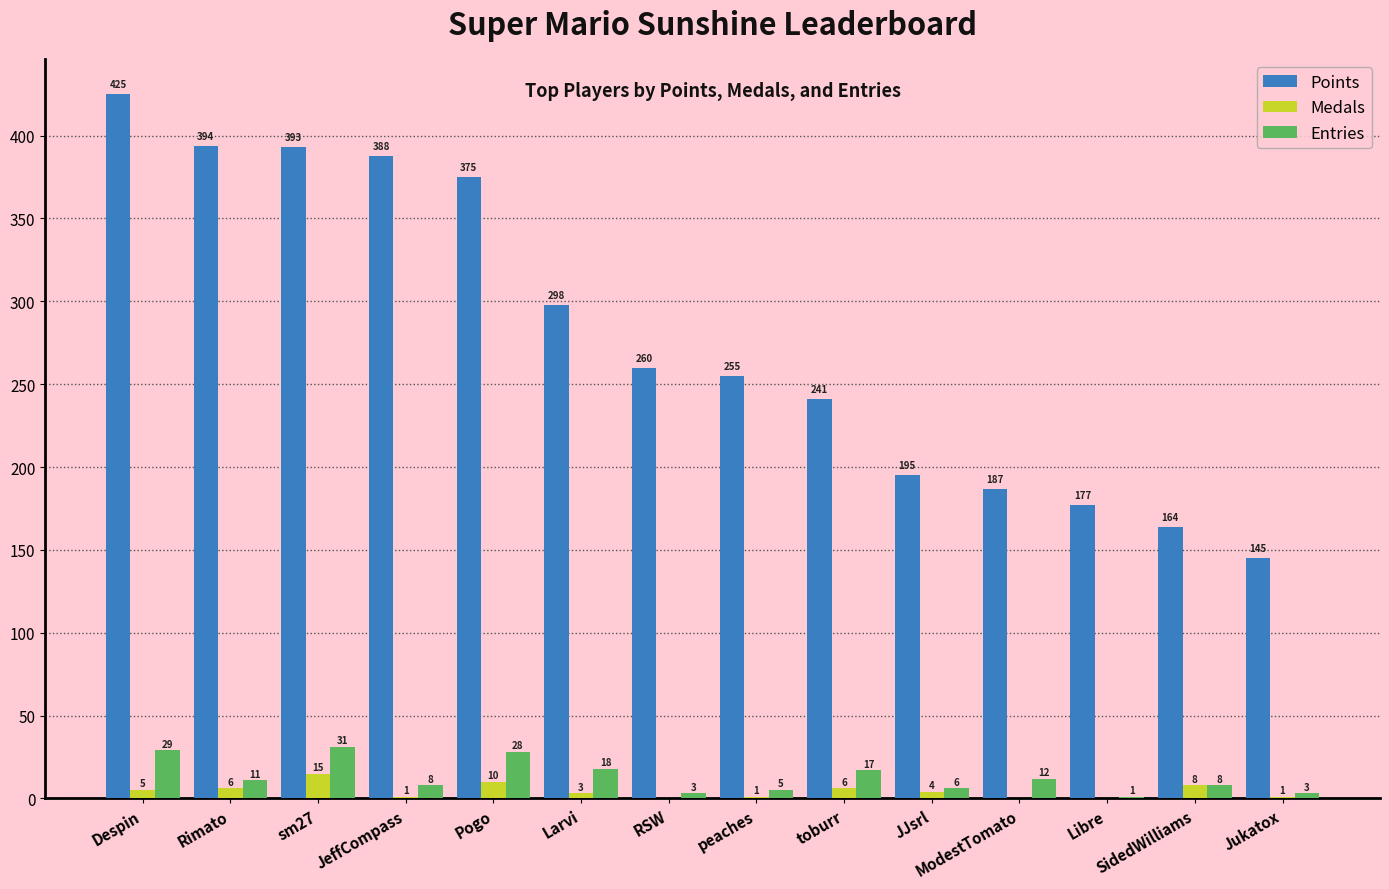

Where is Entries nearest to the value 16?

toburr